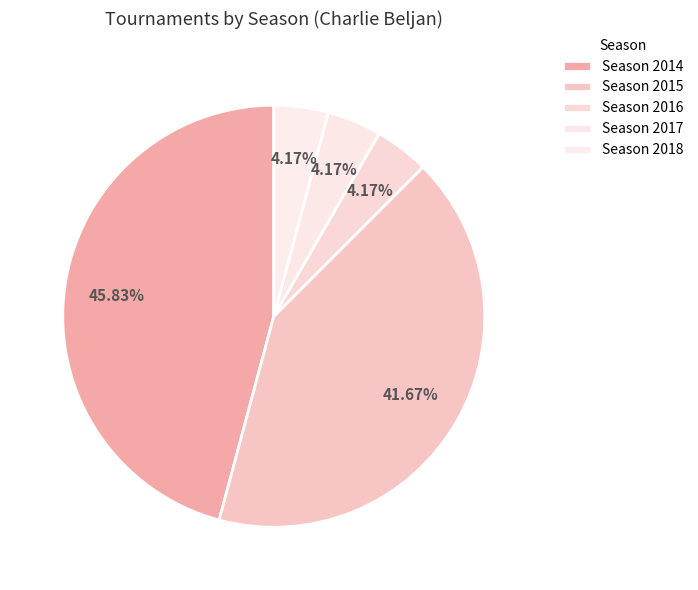

To the nearest percent, what is the average slice percentage?

20%